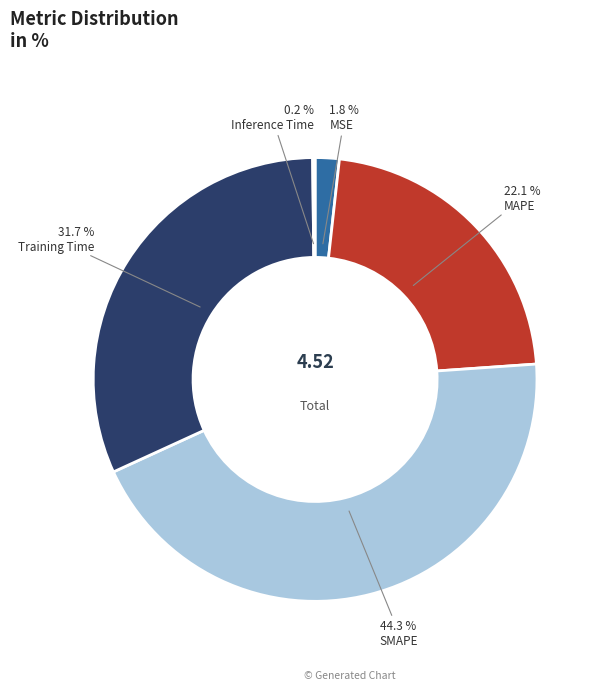

What is the largest slice in the pie chart?

SMAPE